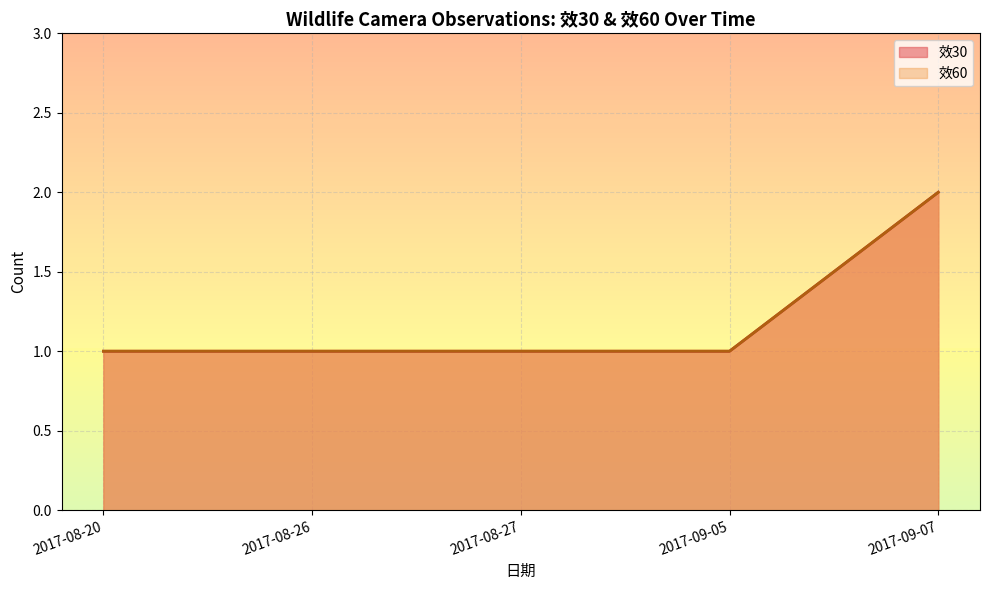

Where is 效60 nearest to the value 0?

2017-08-20